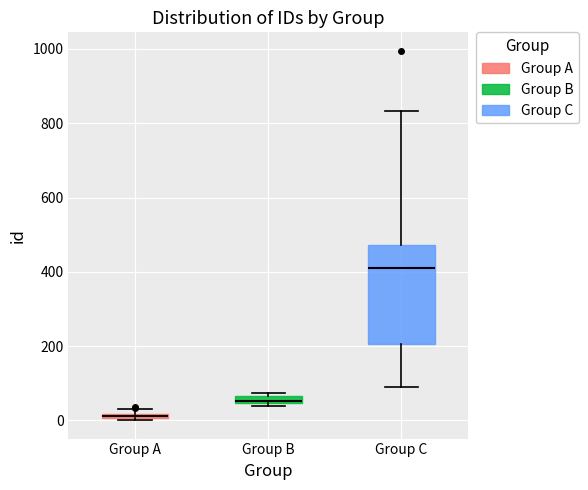

Which box has the highest median line?

Group C